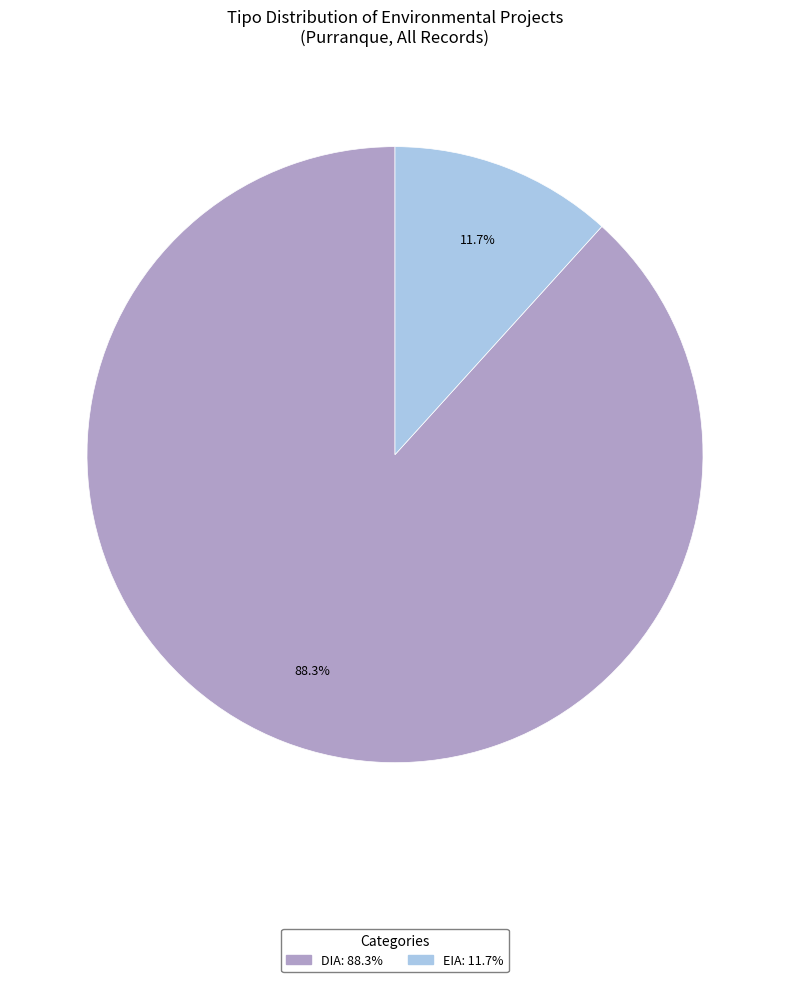

Which category accounts for the majority?

DIA